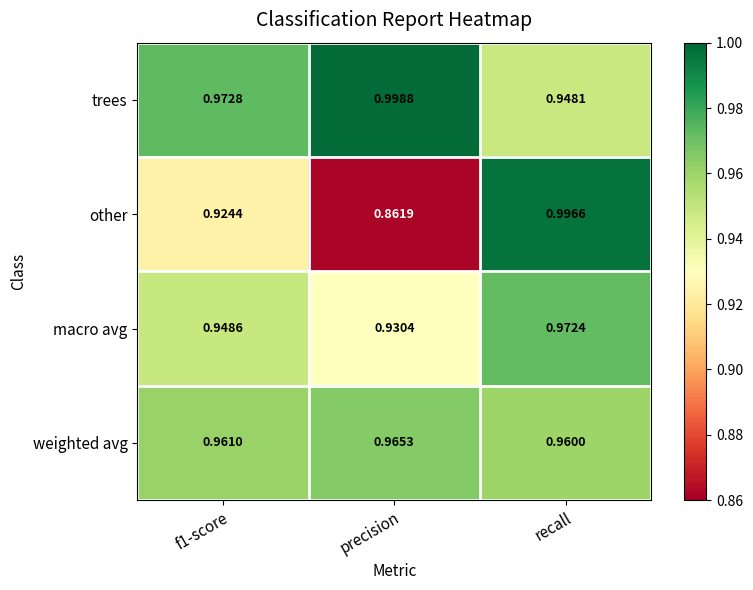

Which label corresponds to the smallest value in the chart?

precision